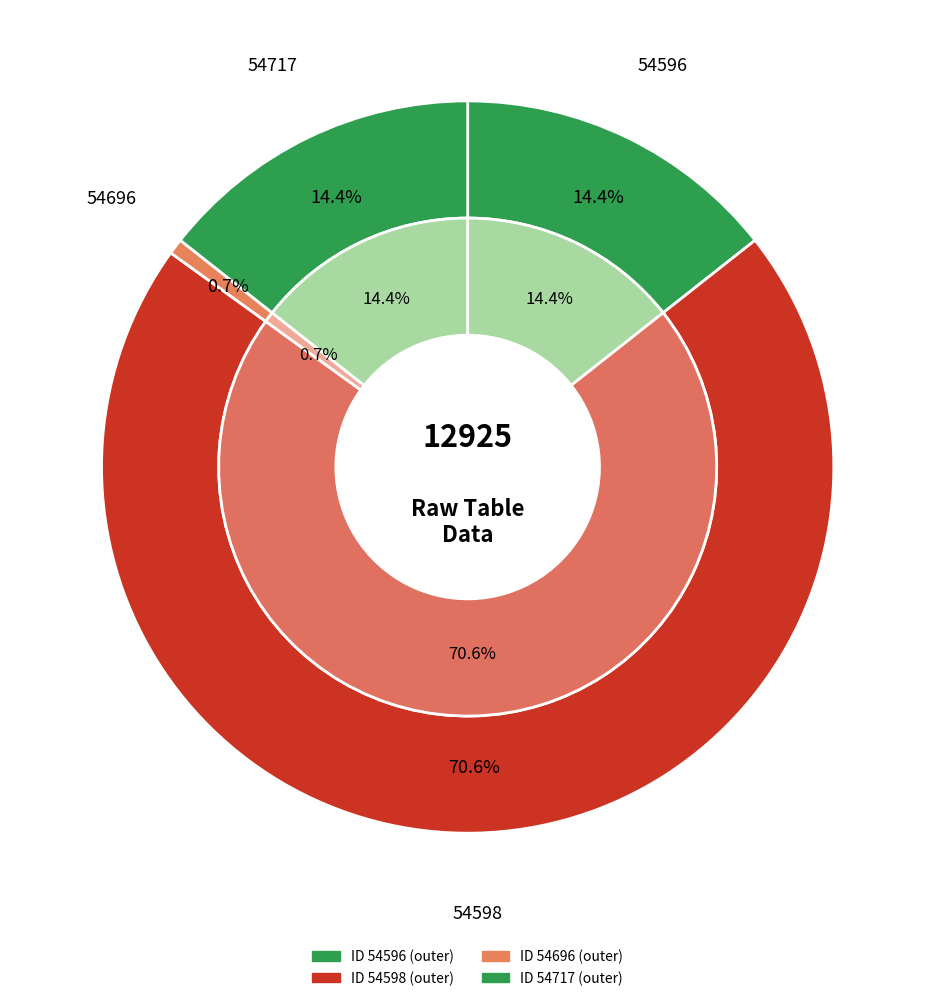

To the nearest percent, what percentage of the pie is 54696?

1%